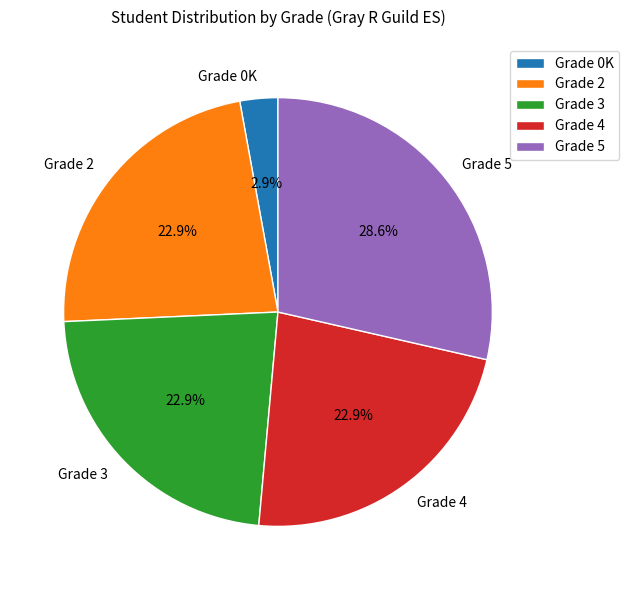

What is the largest slice in the pie chart?

Grade 5